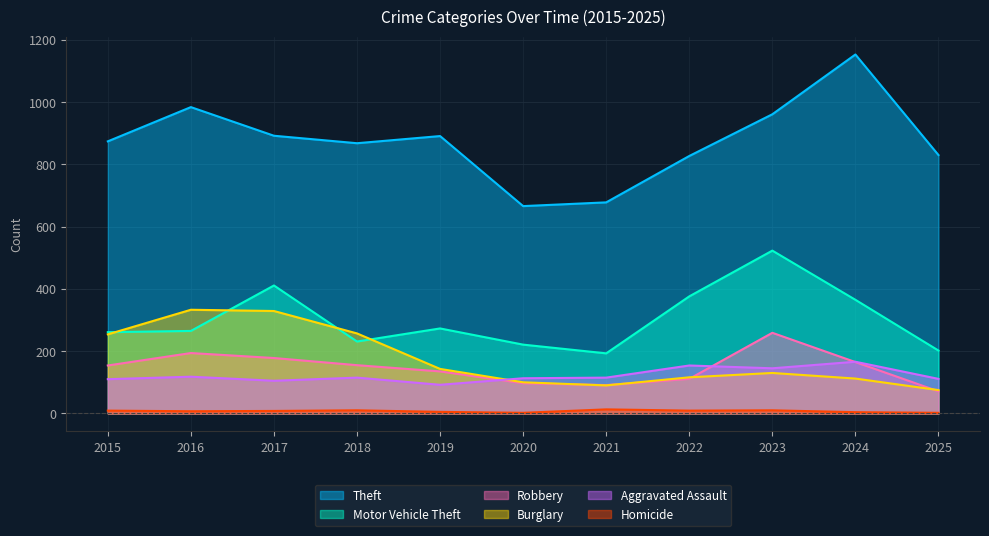

At how many categories does at least one series exceed 711?

9